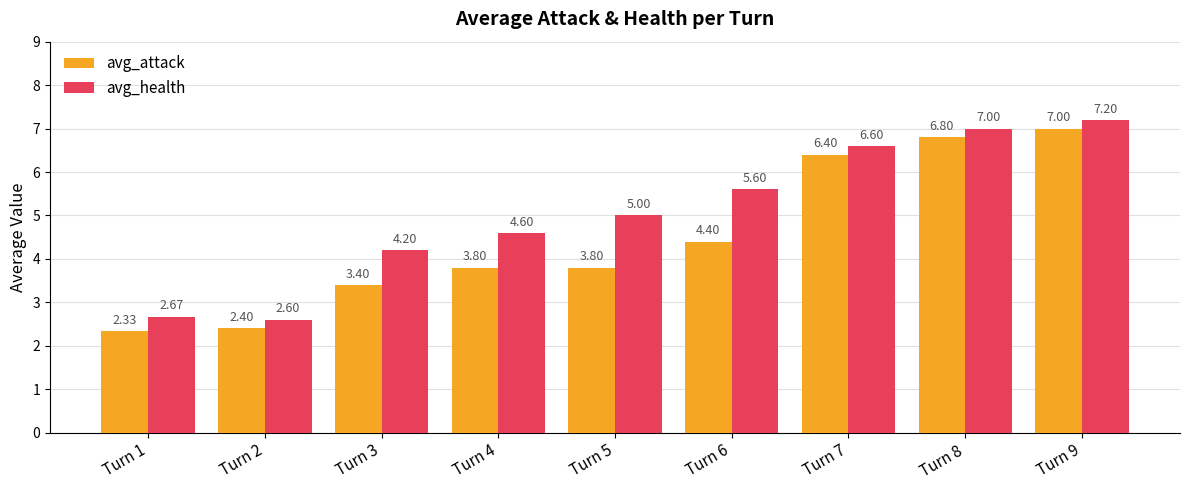

What is the sum of the avg_health values at Turn 7 and Turn 2?

9.2